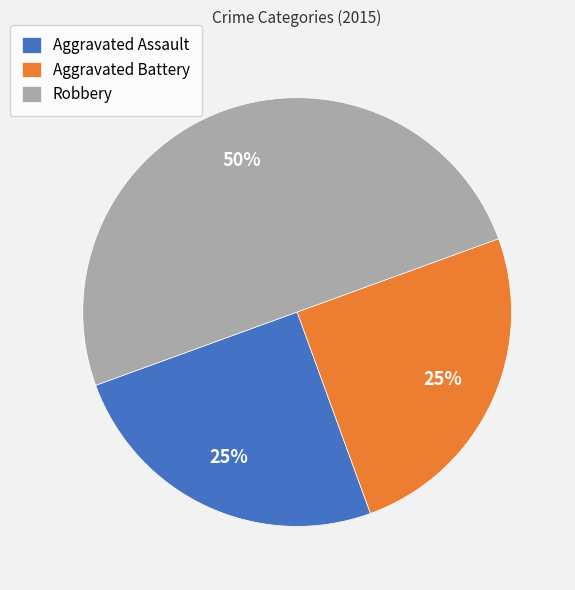

Do Robbery and Aggravated Battery together represent more than half of the pie?

Yes